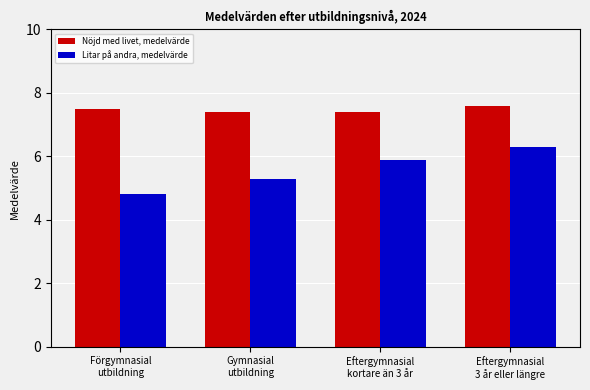

At which category is the sum across all series the highest?

Eftergymnasial
3 år eller längre